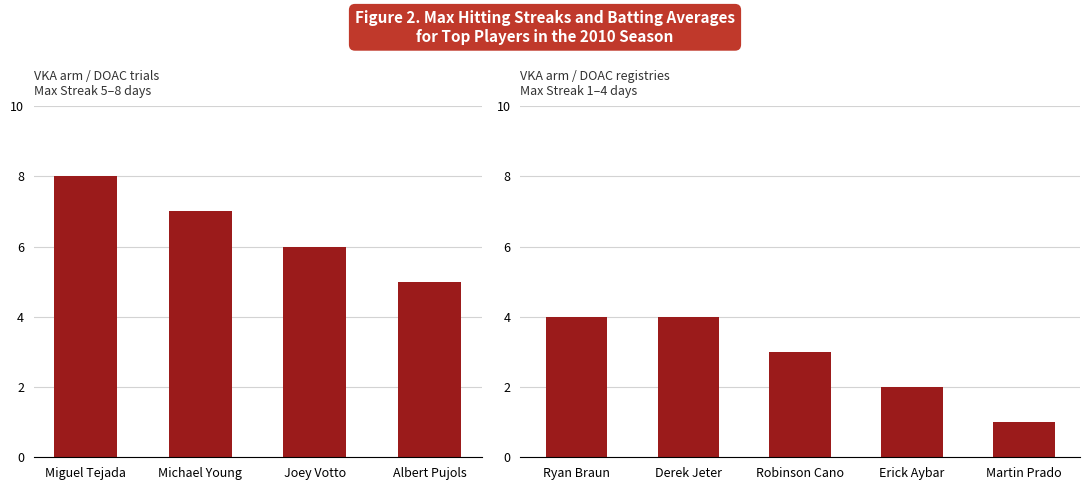

Count the number of data series in this chart.

1